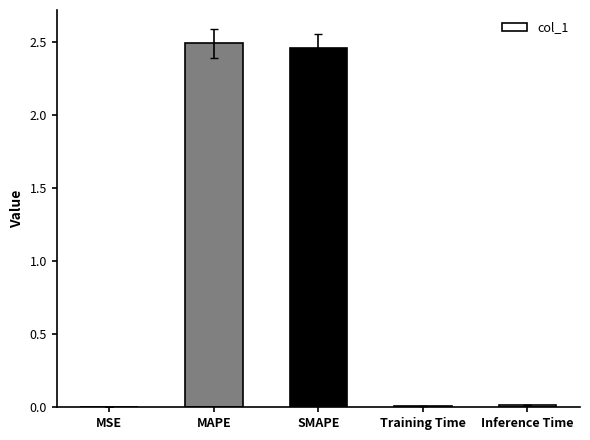

Between MSE and SMAPE, which is larger?

SMAPE